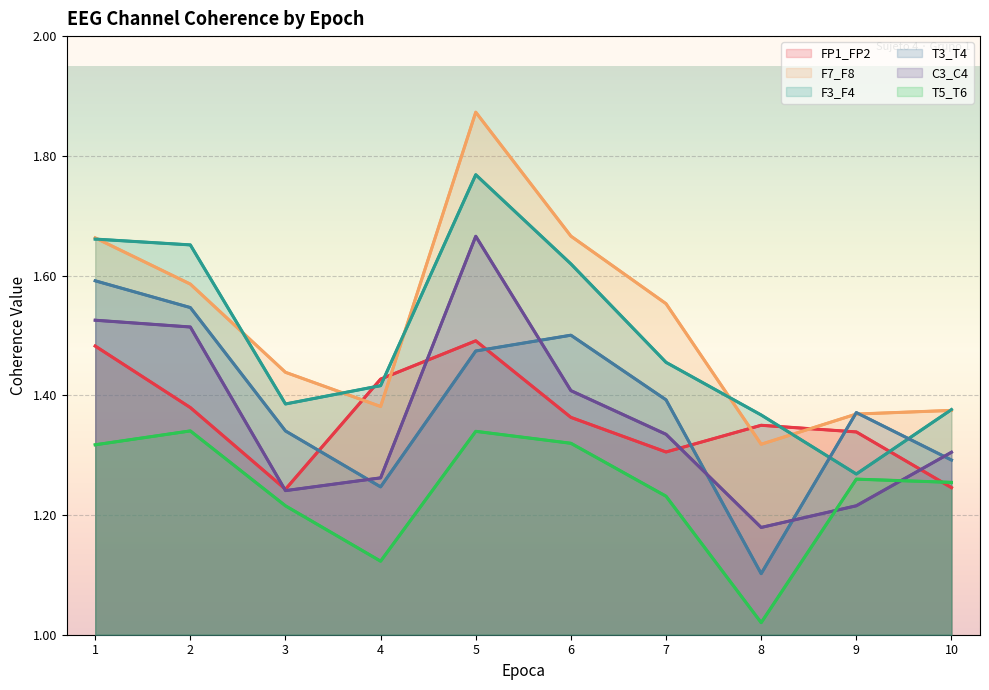

Which series has the widest spread of values?

F7_F8